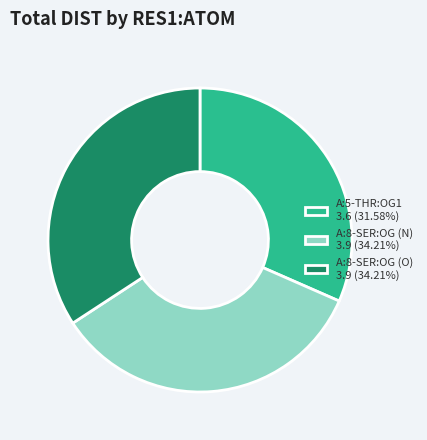

Combined, do A:5-THR:OG1 3.6 (31.58%) and A:8-SER:OG (N) 3.9 (34.21%) account for over 50%?

Yes